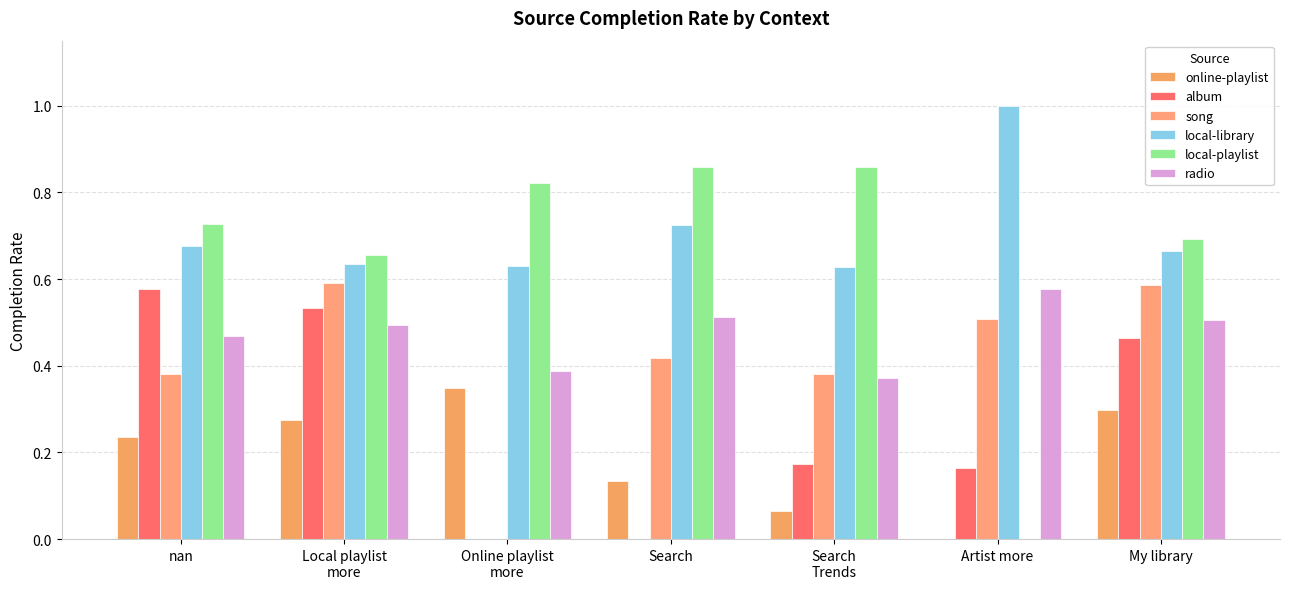

How many data points does each series have?

7